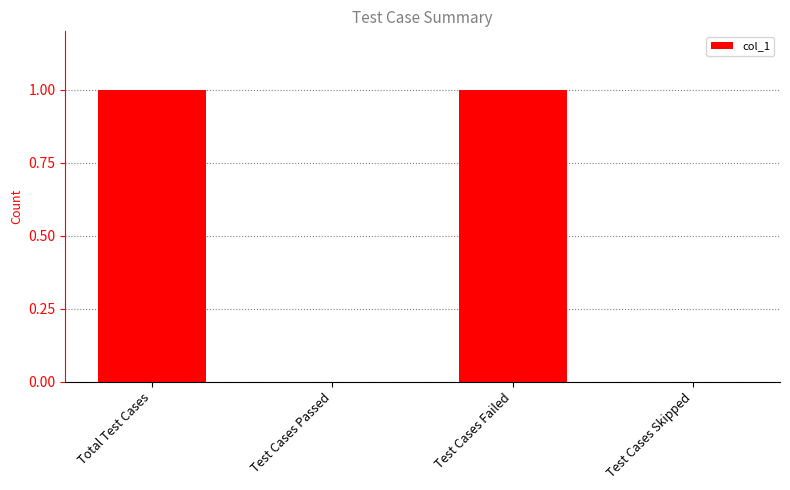

Is it true that the value at Test Cases Failed is 2?

False